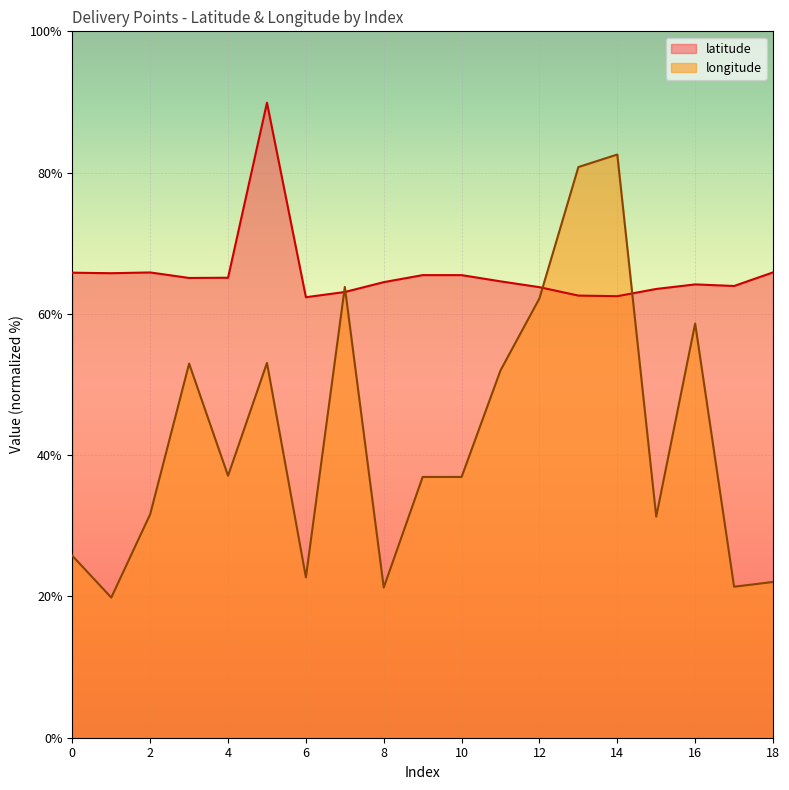

Reading left to right, what are all the values shown in this chart?

latitude: 65.8	65.8	65.9	65.1	65.1	89.9	62.4	63.1	64.5	65.5	65.5	64.6	63.8	62.6	62.5	63.5	64.2	63.9	65.9
longitude: 25.8	19.8	31.6	53.0	37.1	53.1	22.7	63.8	21.3	36.9	36.9	52.0	62.2	80.8	82.6	31.3	58.6	21.4	22.0